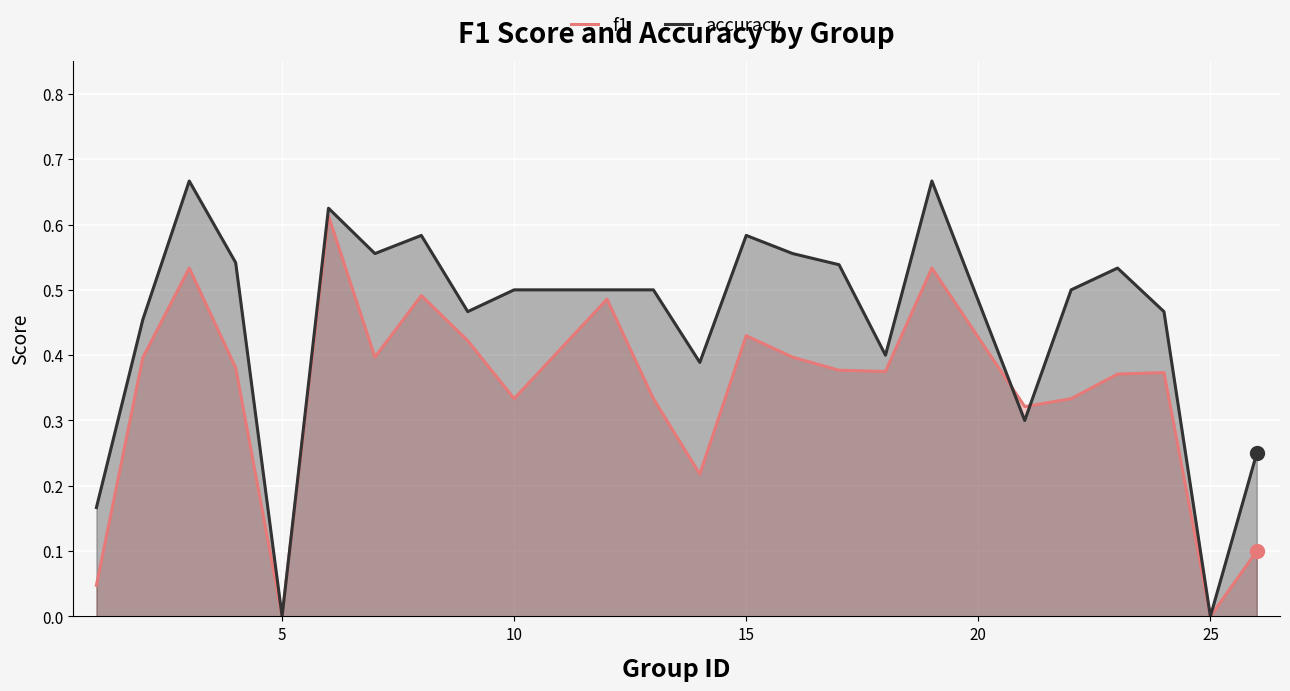

Which series has the largest total across all categories?

accuracy